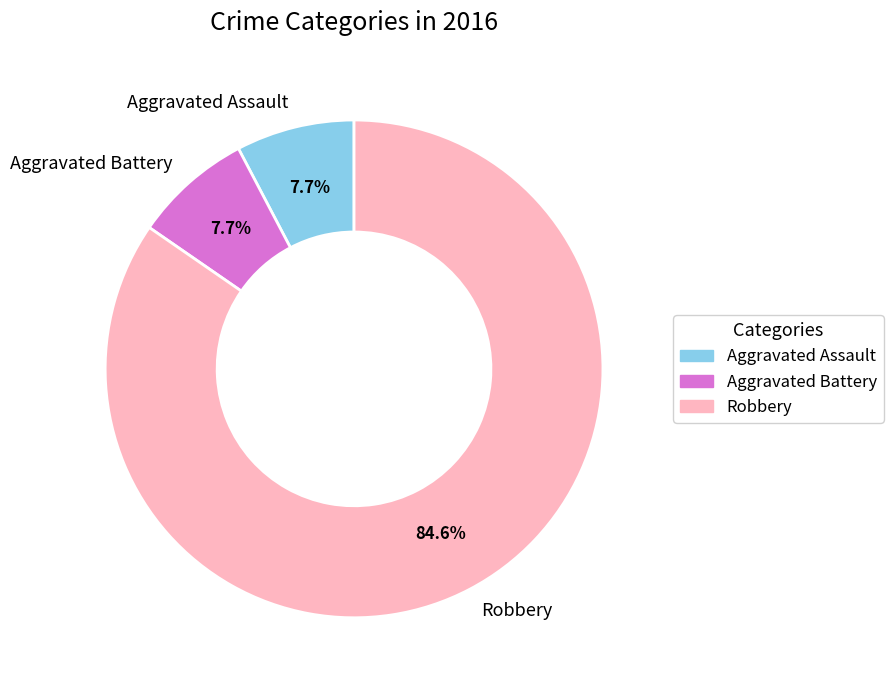

Which category has the biggest portion of the pie?

Robbery